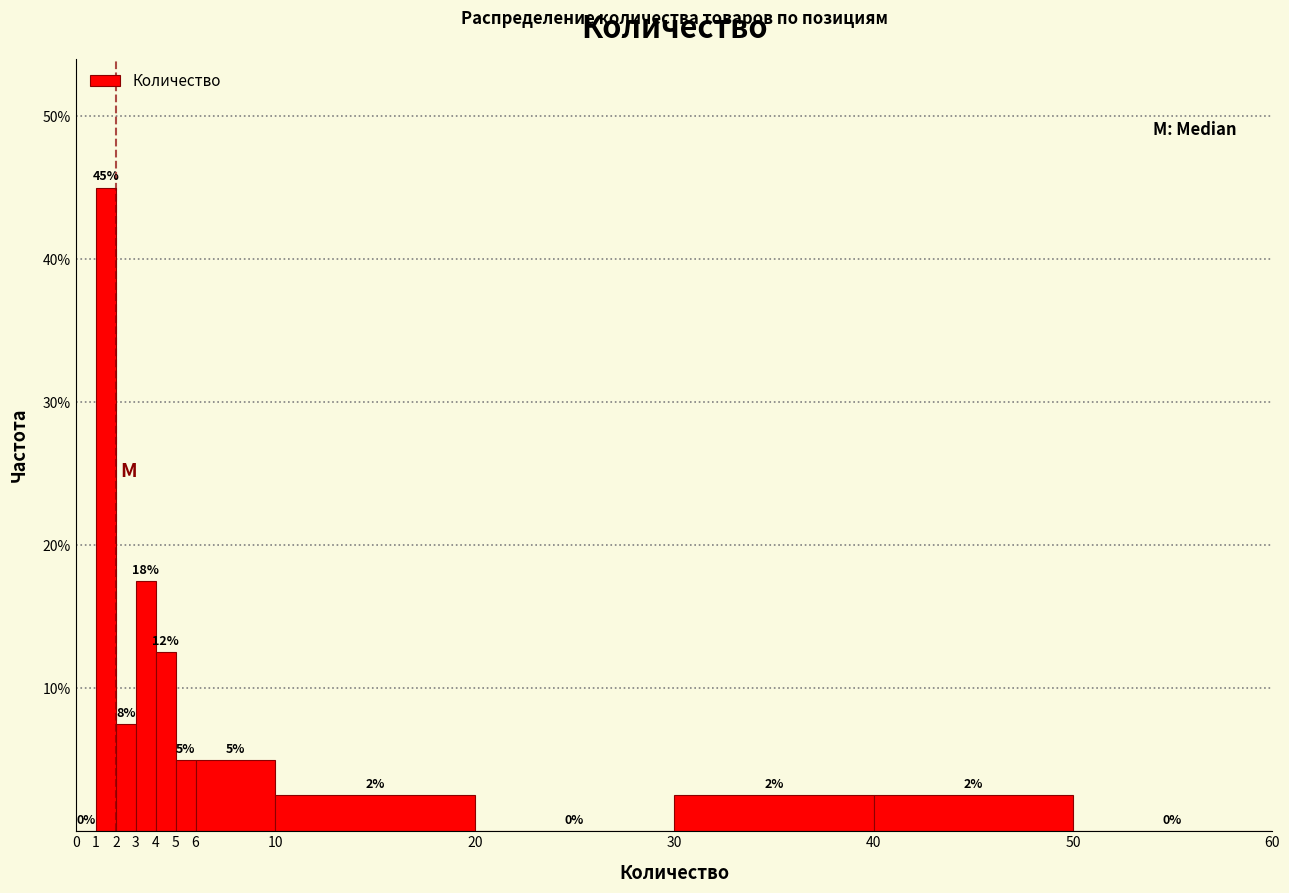

Which range on the x-axis has the tallest bar?

1 to 2